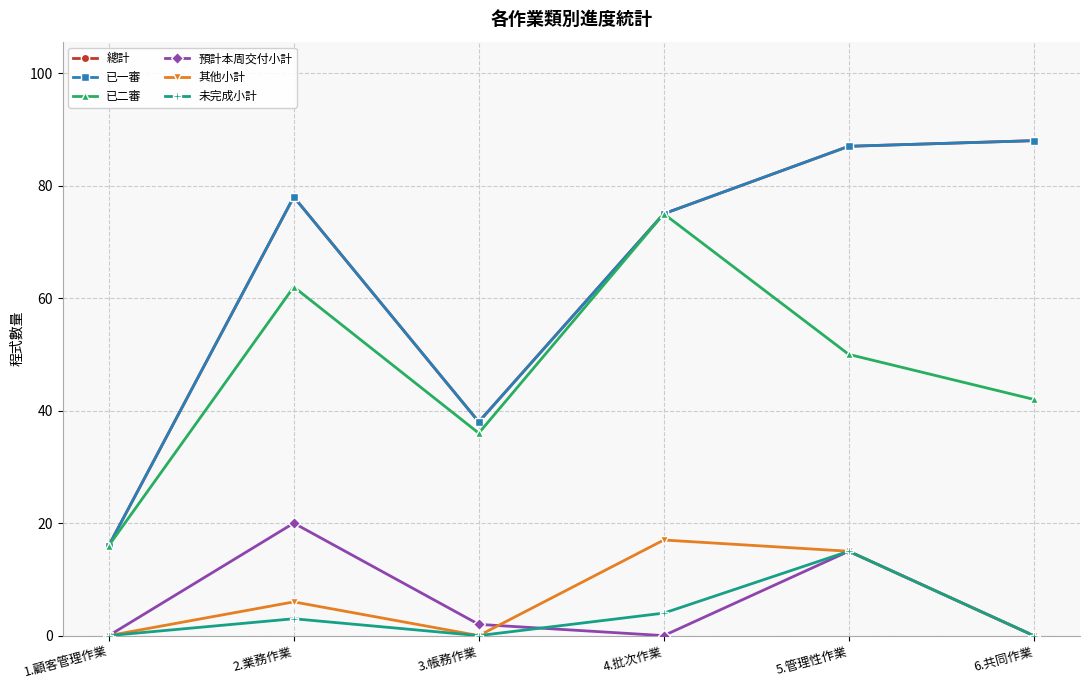

What is the sum of all 其他小計 values?

38